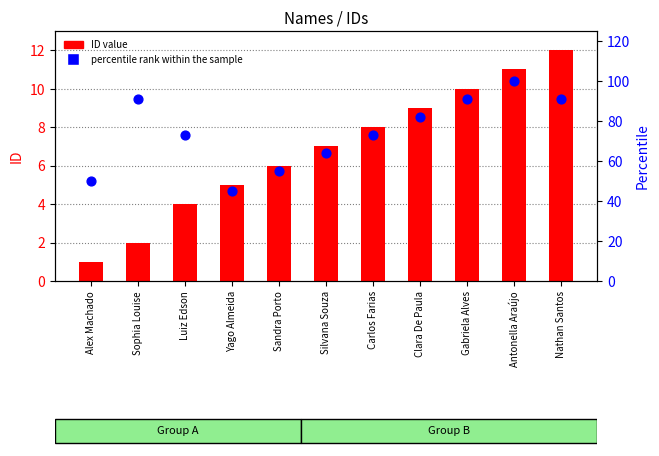

At which category is the sum across all series the highest?

Antonella Araújo